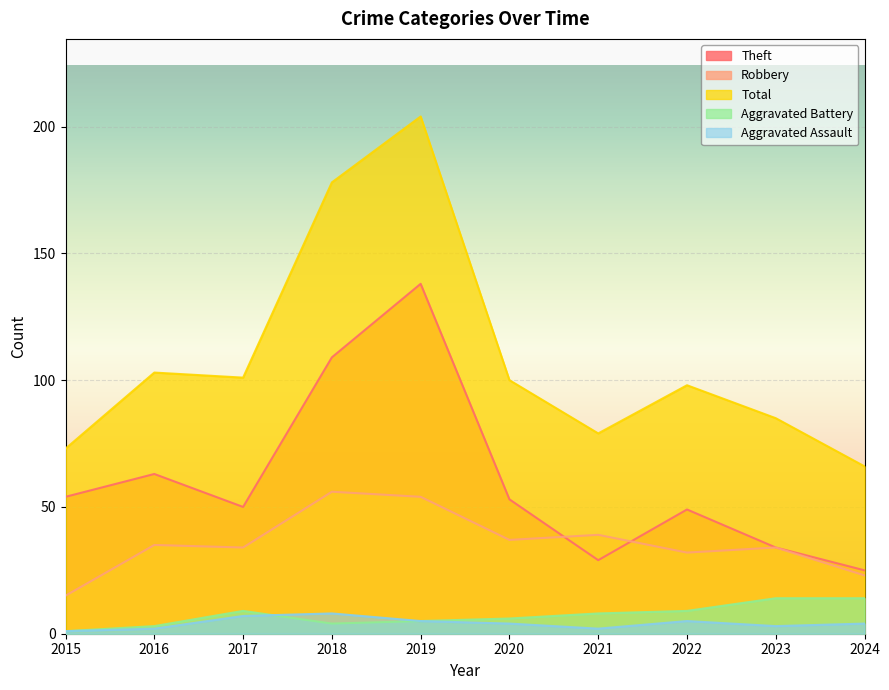

At how many categories does at least one series exceed 130?

2